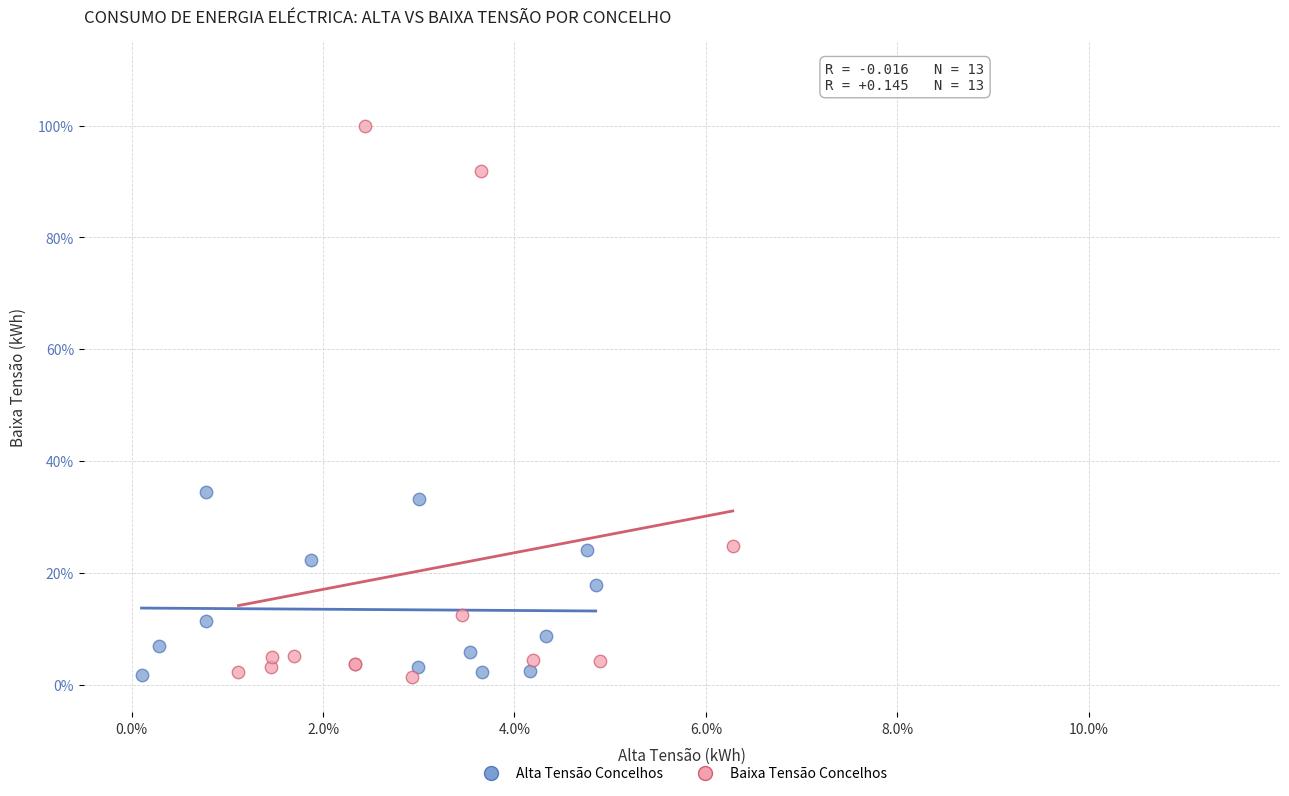

What are all the series names shown in the legend?

Alta Tensão Concelhos, Baixa Tensão Concelhos